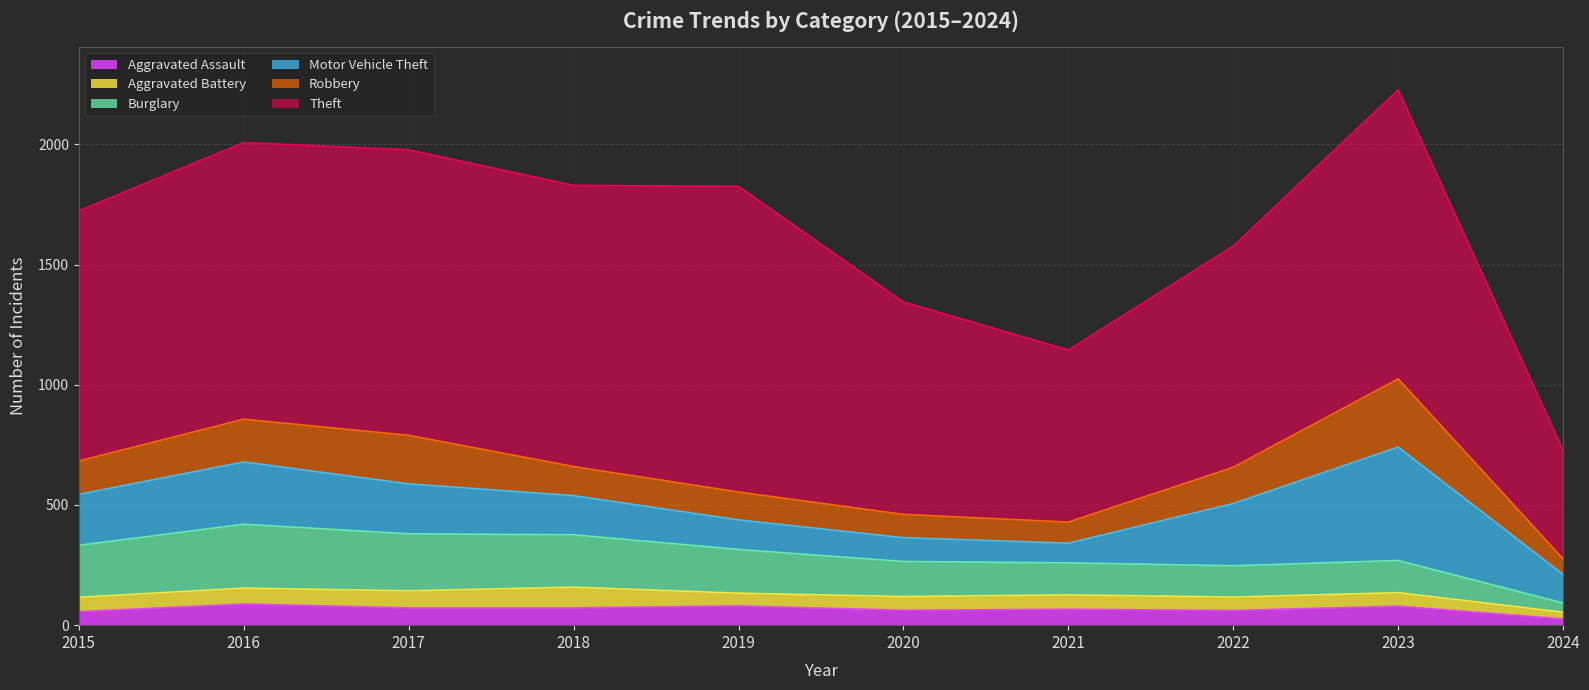

What is the highest value of the Burglary series?

266